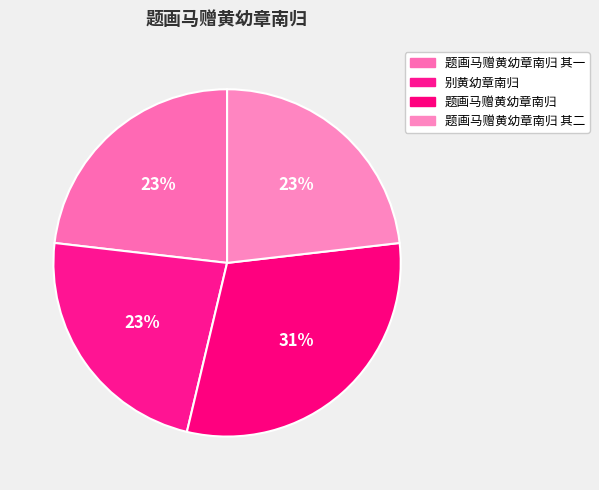

How many slices are in this pie chart?

4